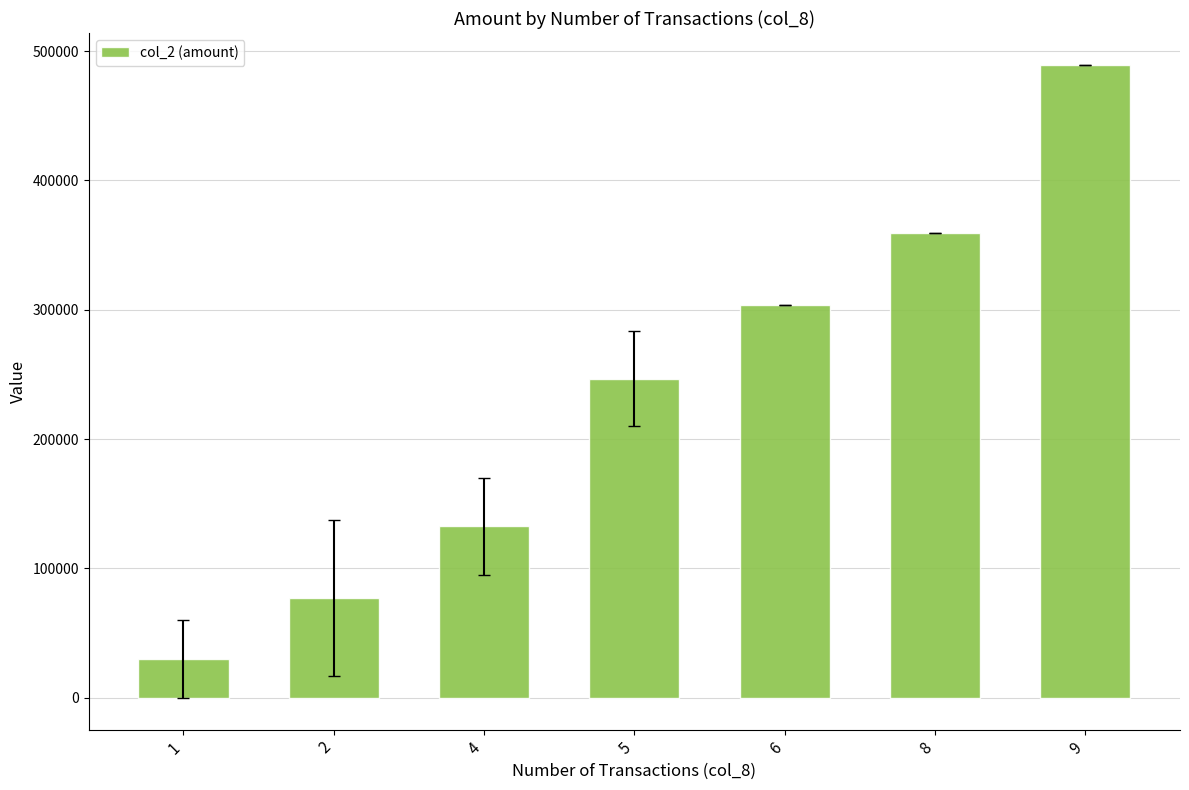

Count the number of categories in the chart.

7